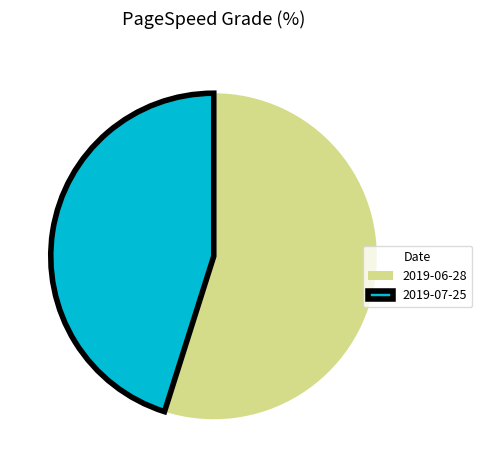

Does 2019-07-25 account for over 50% of the chart?

No